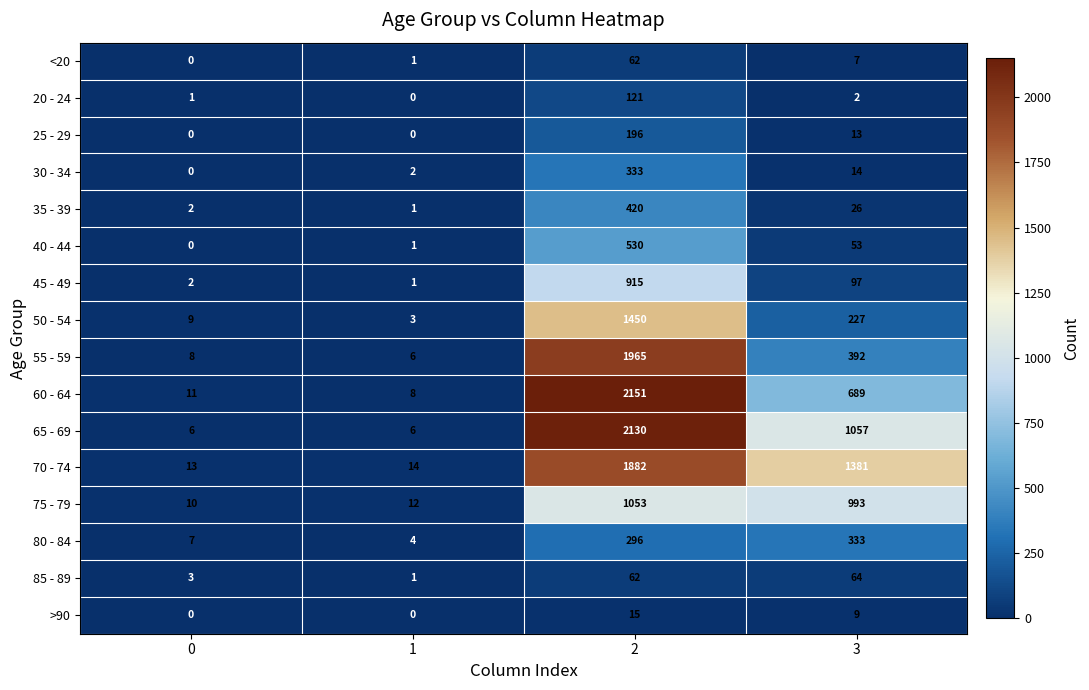

List the labels in order of 75 - 79 value, largest first.

2, 3, 1, 0